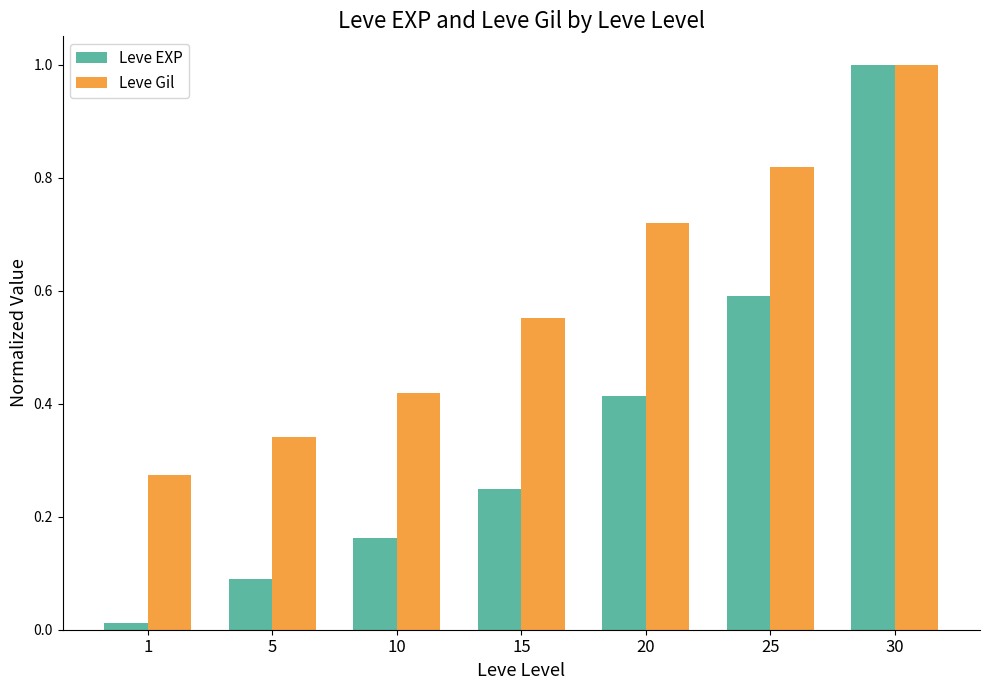

What is the highest value of the Leve Gil series?

1.0